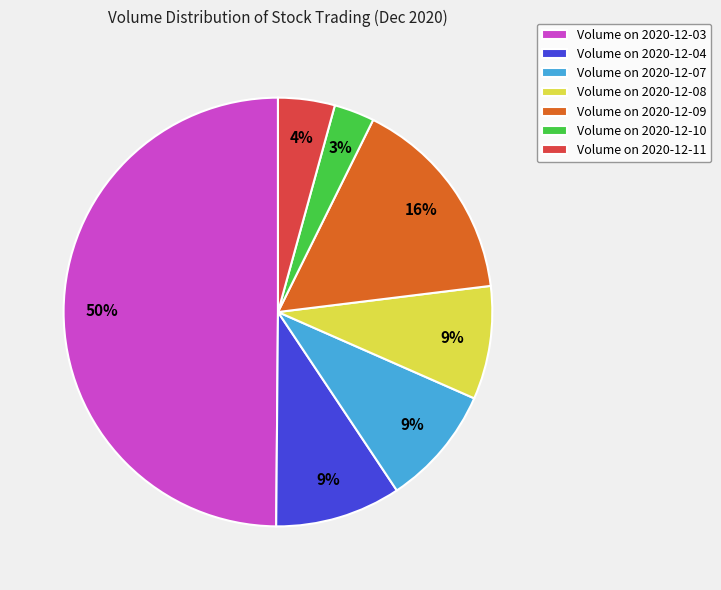

To the nearest percent, what is the average slice percentage?

14%